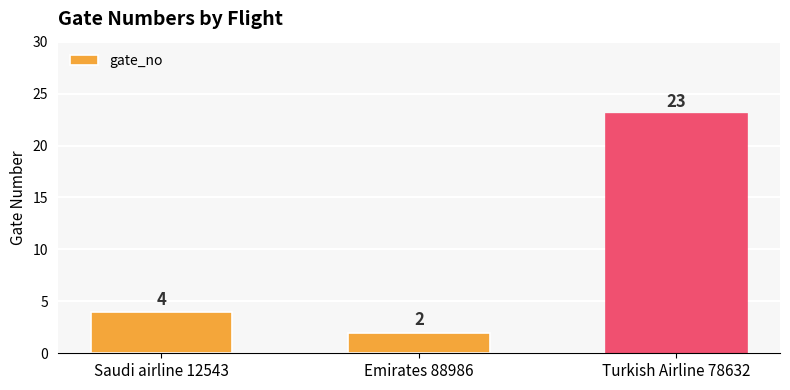

What is the sum of the values at Turkish Airline 78632 and Emirates 88986?

25